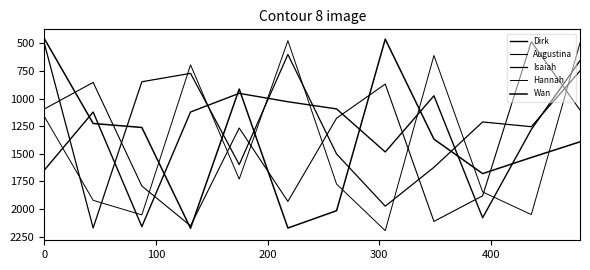

At how many categories does at least one series exceed 853?

12